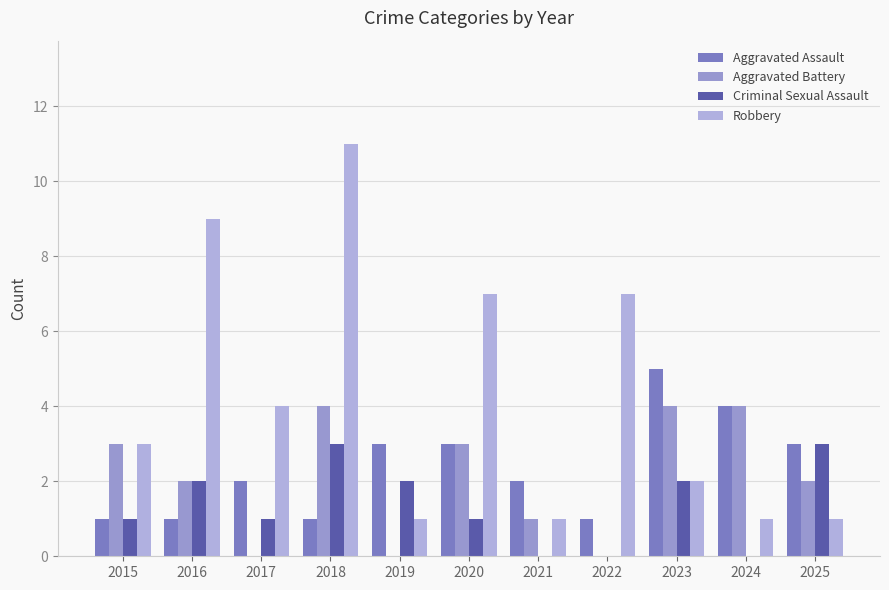

At which label does Criminal Sexual Assault reach its peak?

2018